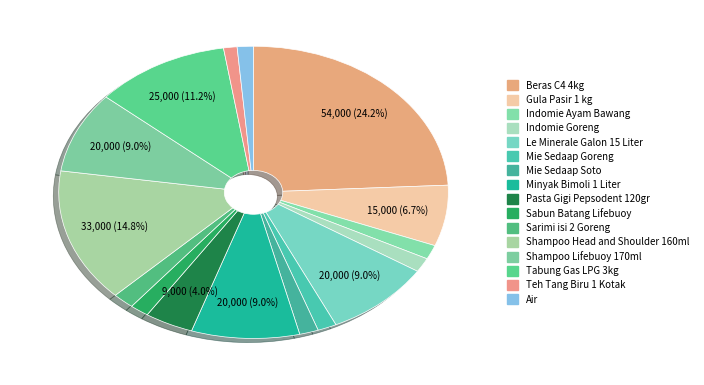

To the nearest percent, what percentage of the pie is Pasta Gigi Pepsodent 120gr?

4%